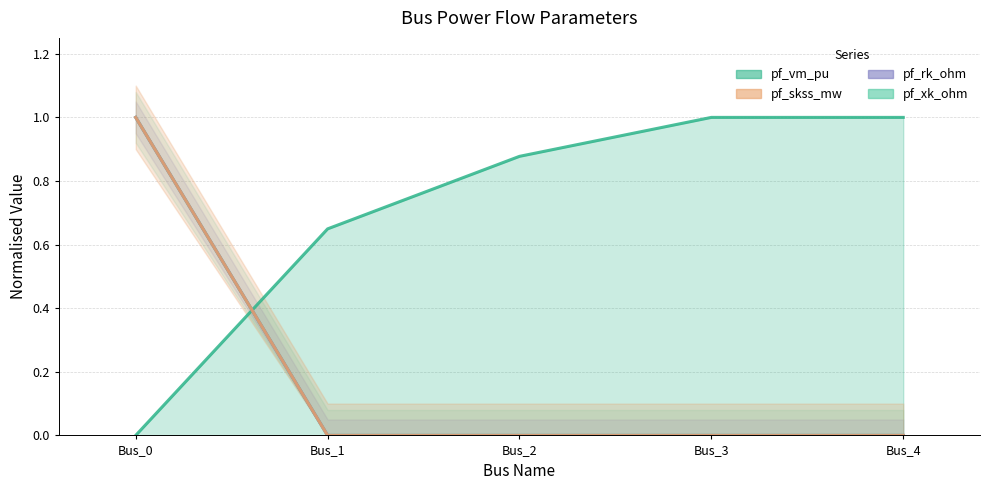

After their last crossing, which series has the higher values: pf_xk_ohm or pf_vm_pu?

pf_vm_pu